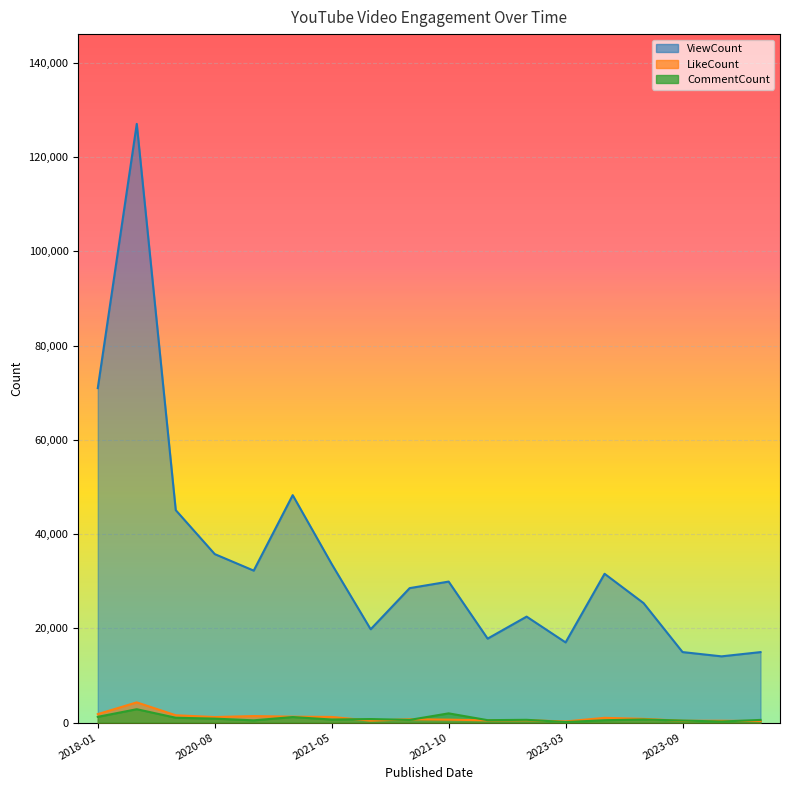

What is the label of the 8th point from the right?

2022-10-04